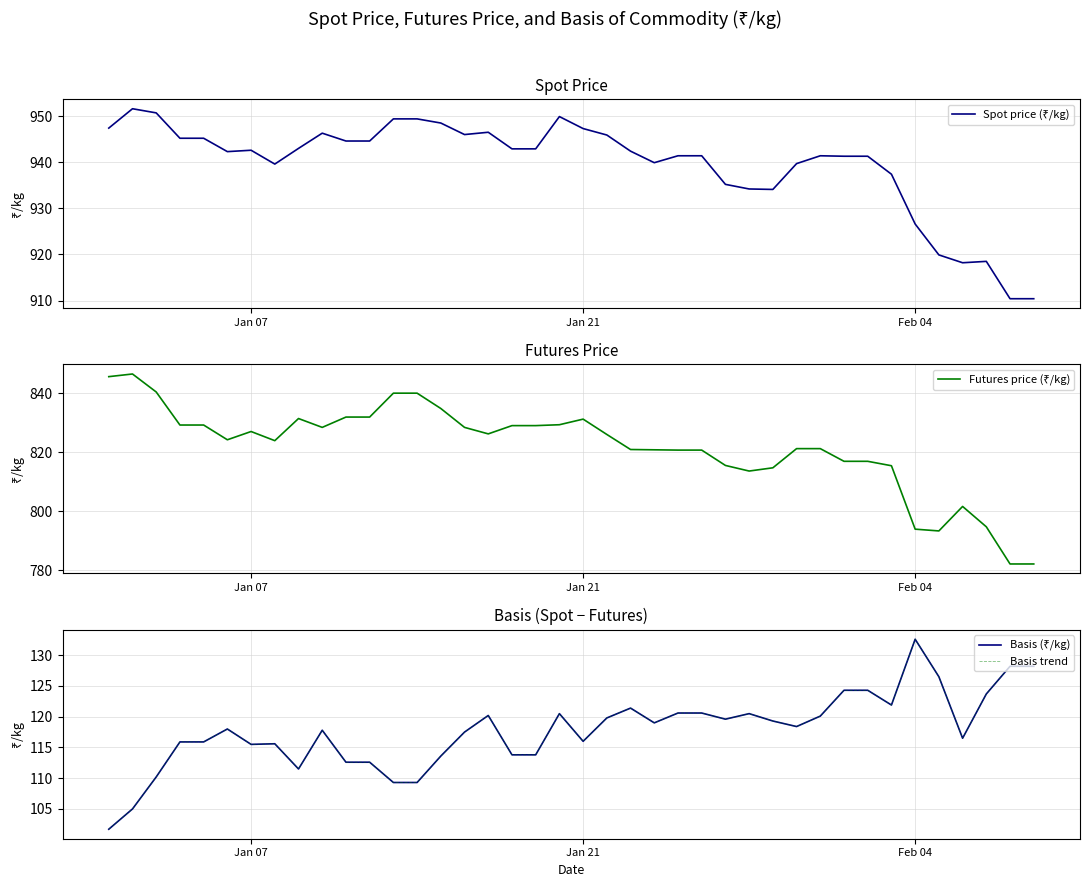

What is the average value of the Basis (₹/kg) series?

117.8